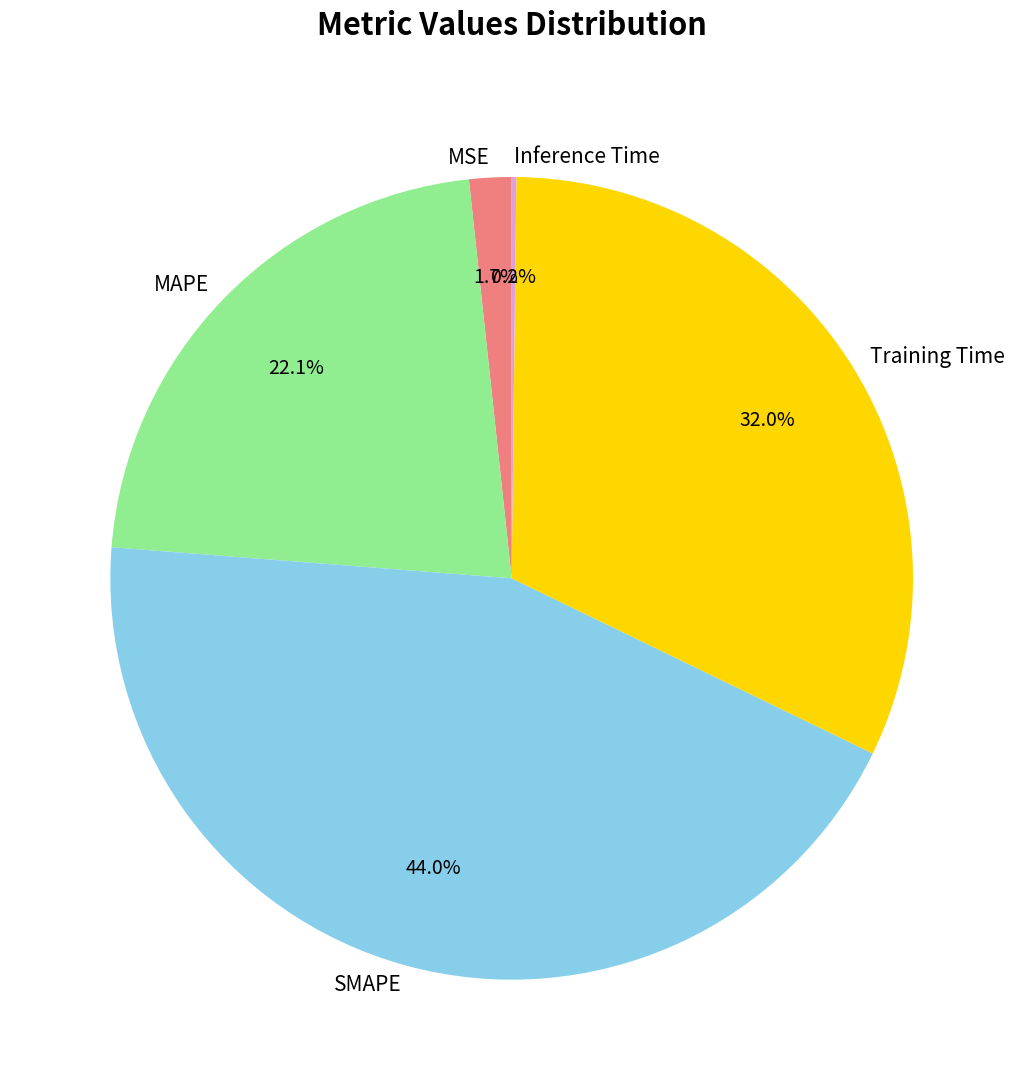

Is MSE the majority of the pie?

No